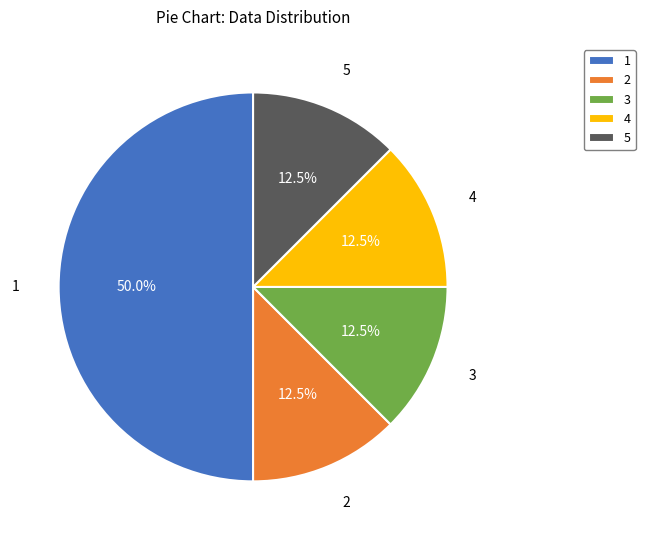

Is it true that 2 is 23% of the pie?

False